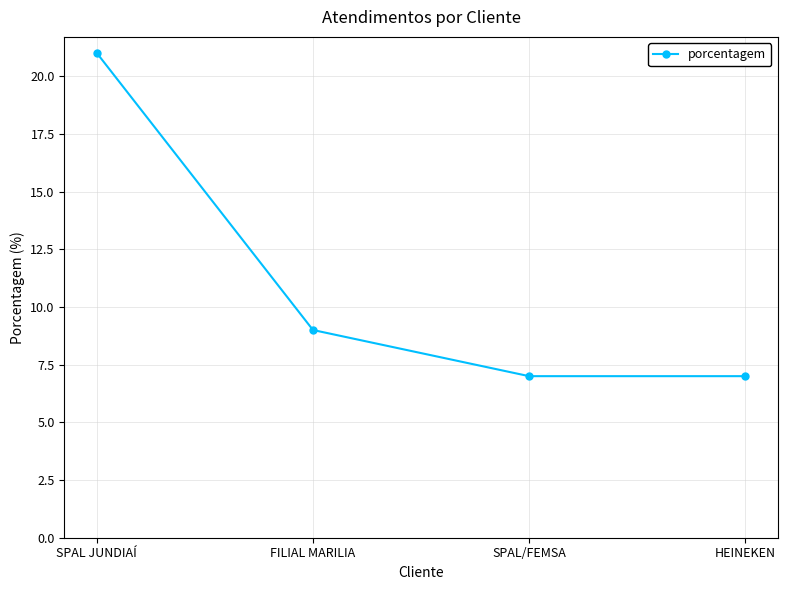

What is the label of the 3rd point from the right?

FILIAL MARILIA